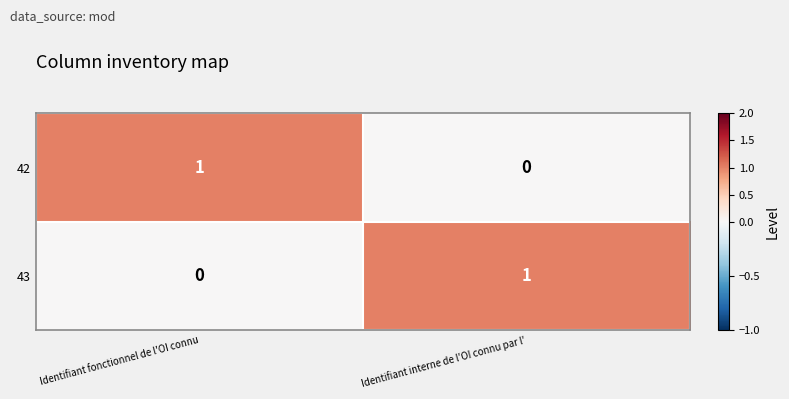

What is the spread (max minus min) of values at Identifiant fonctionnel de l'OI connu?

1